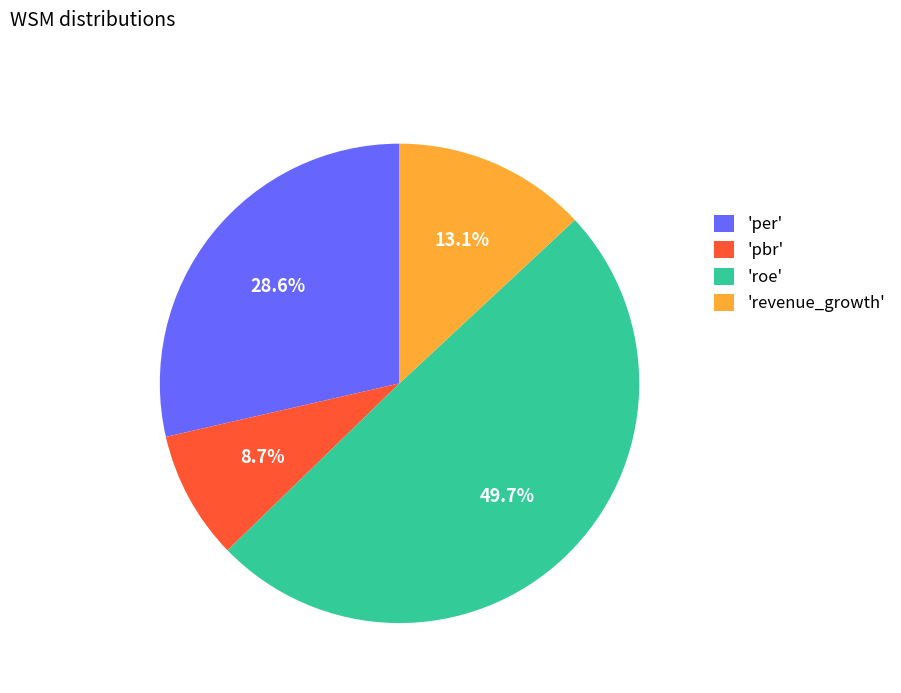

What is the largest slice in the pie chart?

'roe'